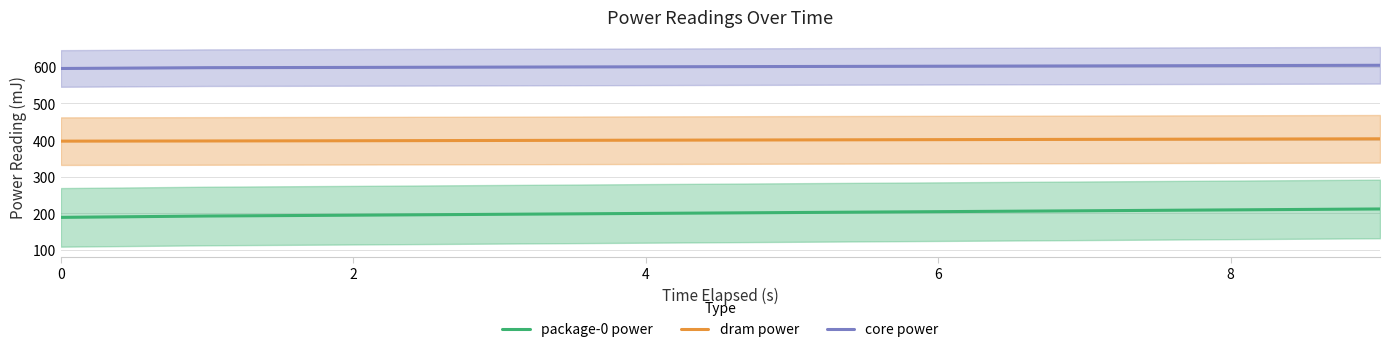

What is the minimum value for core power?

595.6